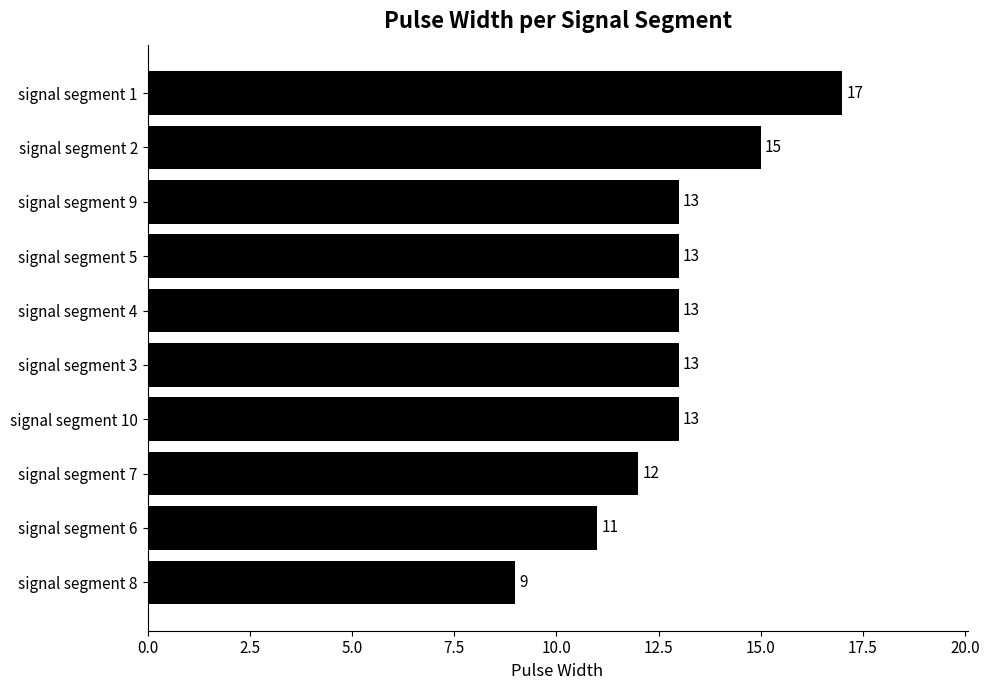

Approximately how many times larger is the value at signal segment 7 compared to signal segment 1?

0.7